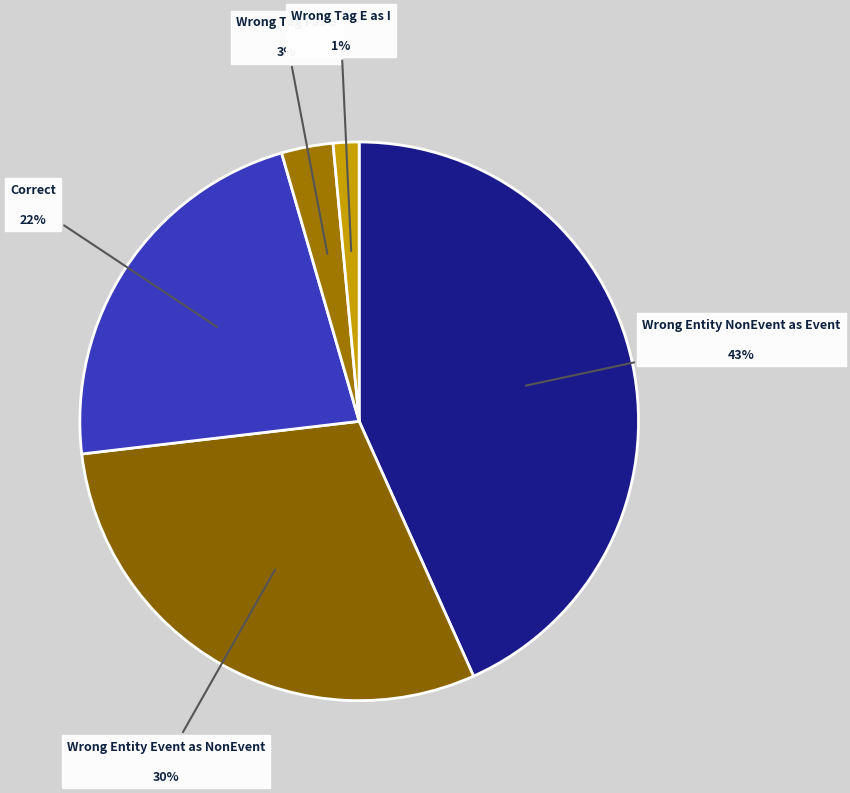

Is there a majority slice in this chart?

No